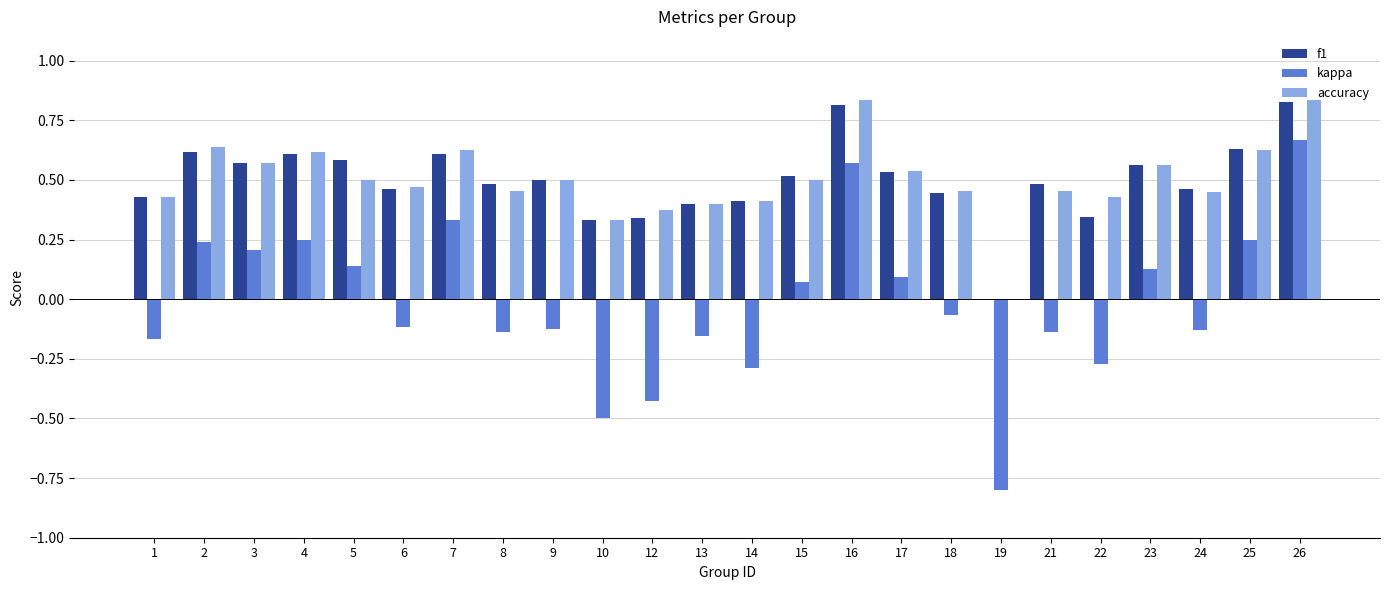

Which series changed the most between 19 and 24?

kappa